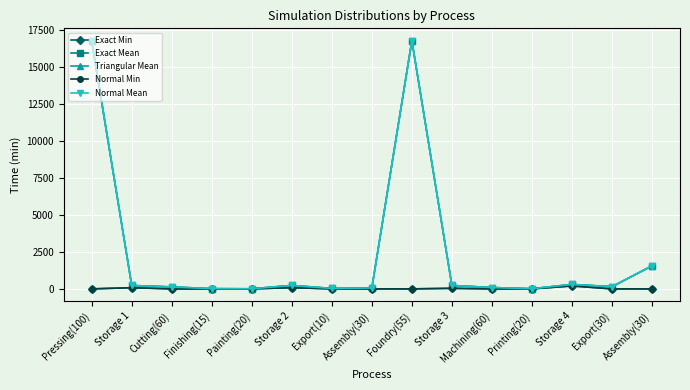

How many data points in Exact Mean are above 148?

8